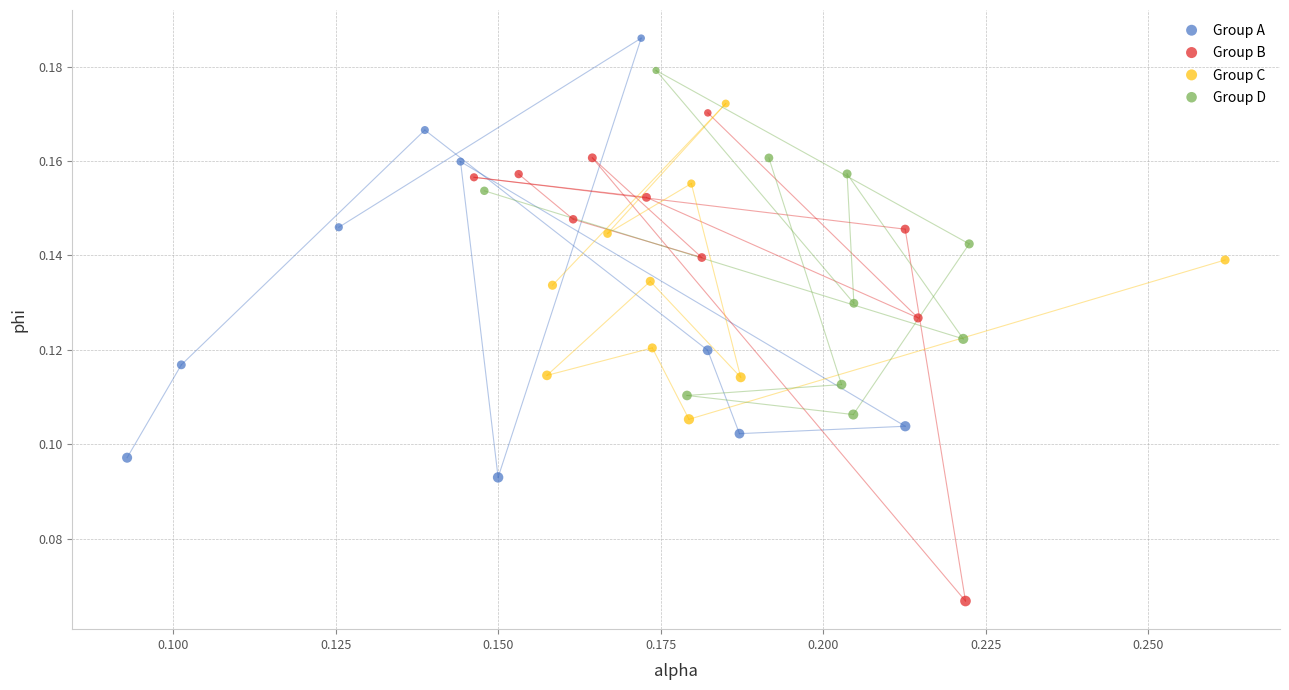

Which series has the widest spread of Y values?

Group B